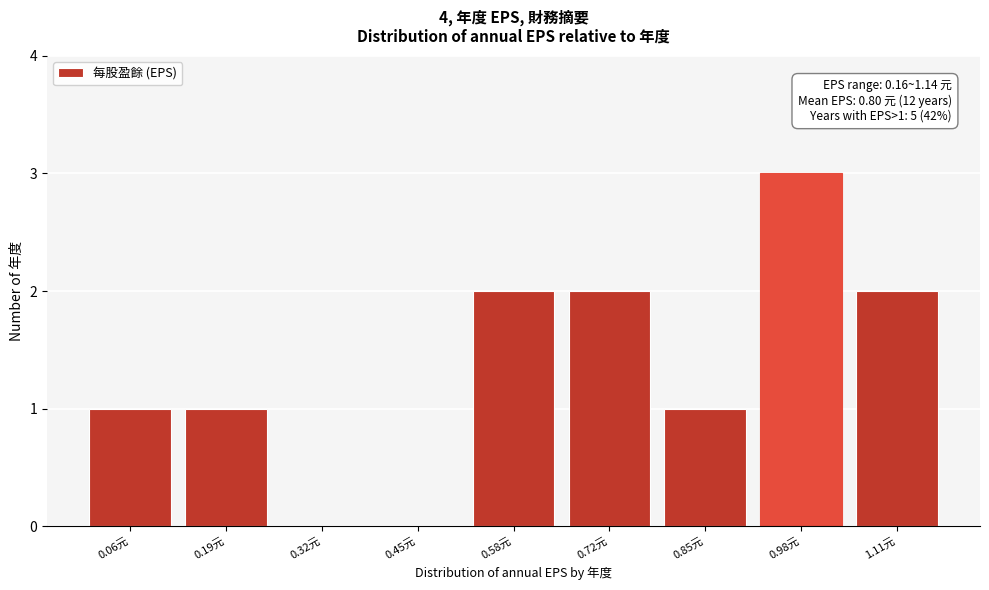

Reading left to right, what are all the values shown in this chart?

0.06元=1	0.19元=1	0.32元=0	0.45元=0	0.58元=2	0.72元=2	0.85元=1	0.98元=3	1.11元=2